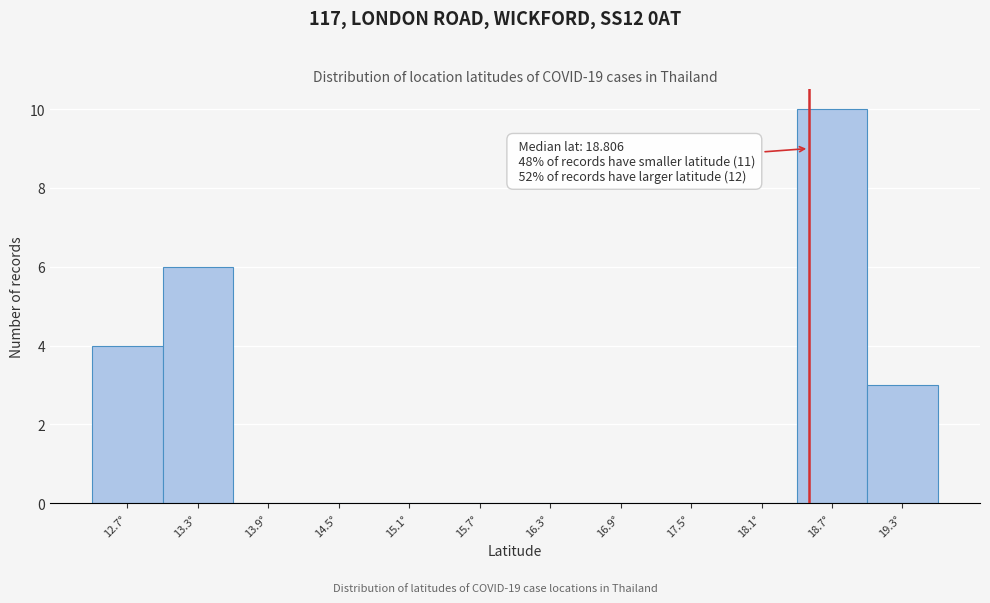

Reading left to right, extract all data points from this chart.

12.7°=4	13.3°=6	13.9°=0	14.5°=0	15.1°=0	15.7°=0	16.3°=0	16.9°=0	17.5°=0	18.1°=0	18.7°=10	19.3°=3